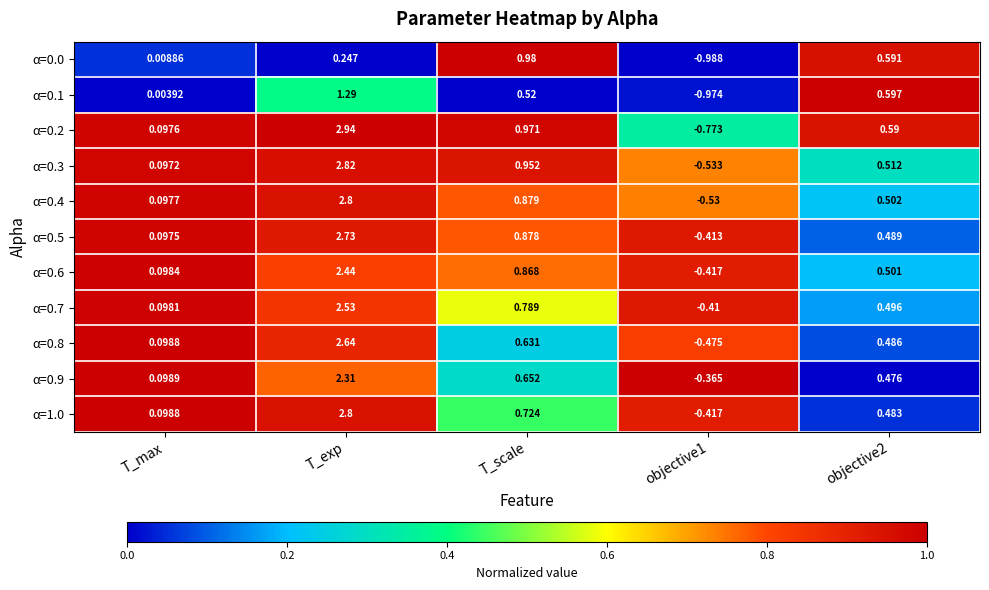

Is the value of α=0.4 at T_max greater than the value of α=0.6 at objective1?

Yes